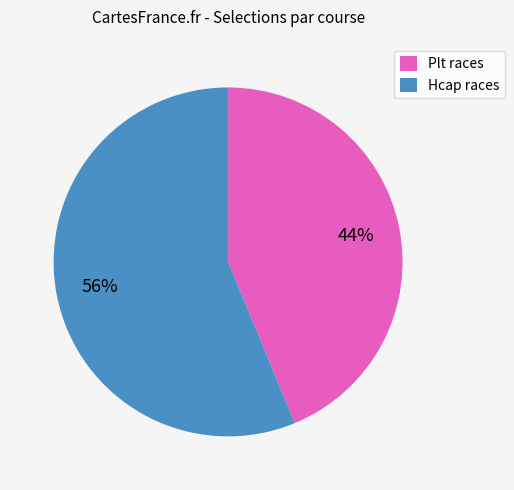

Does any single category account for the majority?

Yes